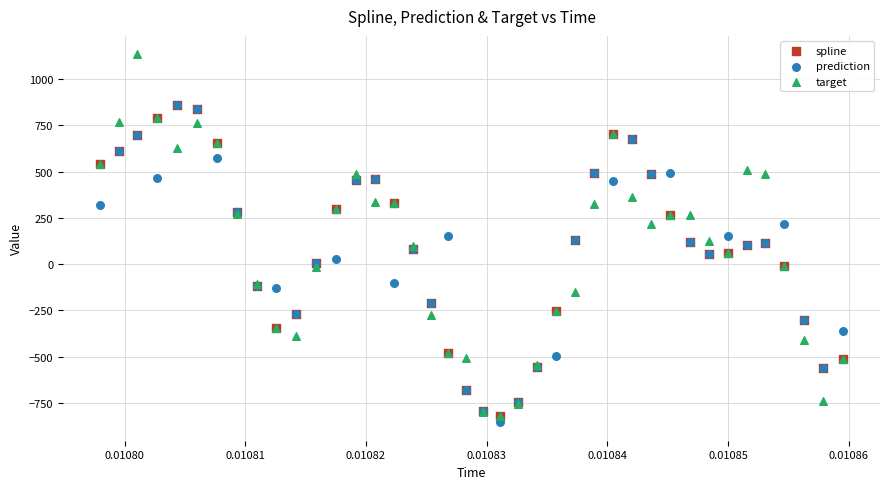

Which series reaches the minimum Y coordinate?

prediction